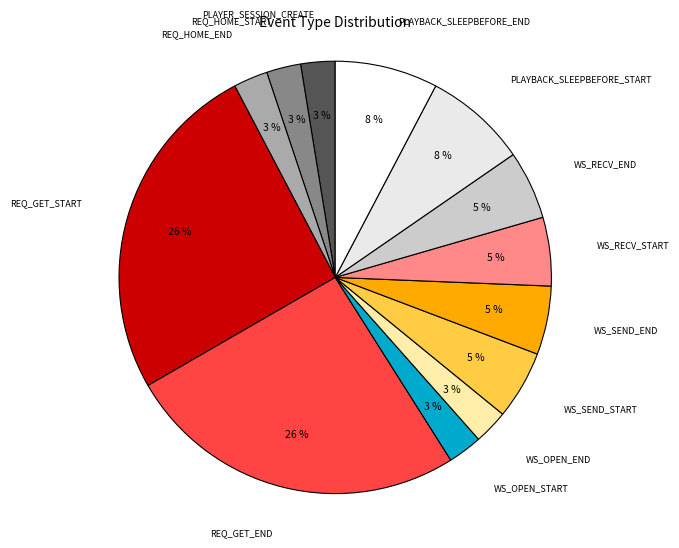

Count the number of slices in the pie.

13